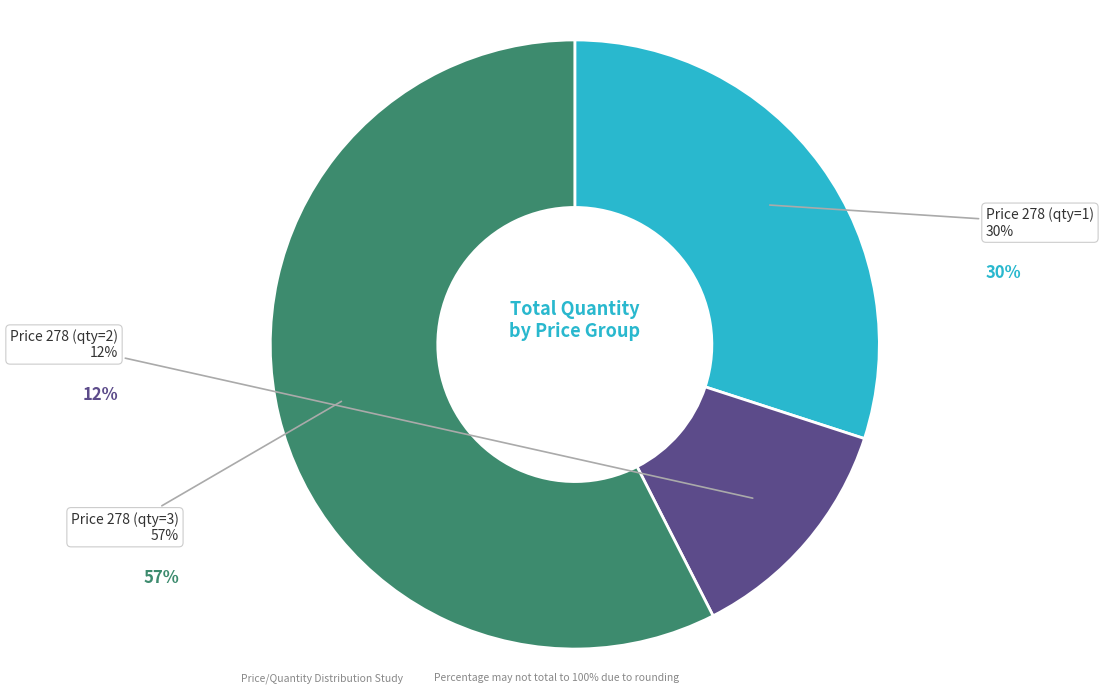

Which category has the smallest portion of the pie?

Price 278 (qty=2)